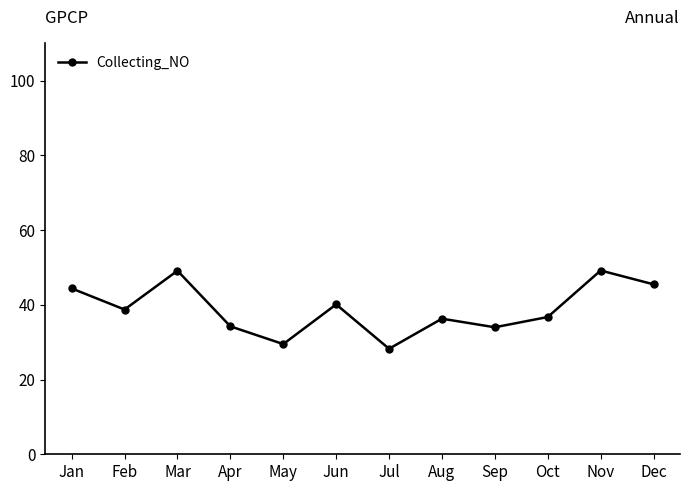

Where does the data first go above 38?

Jan